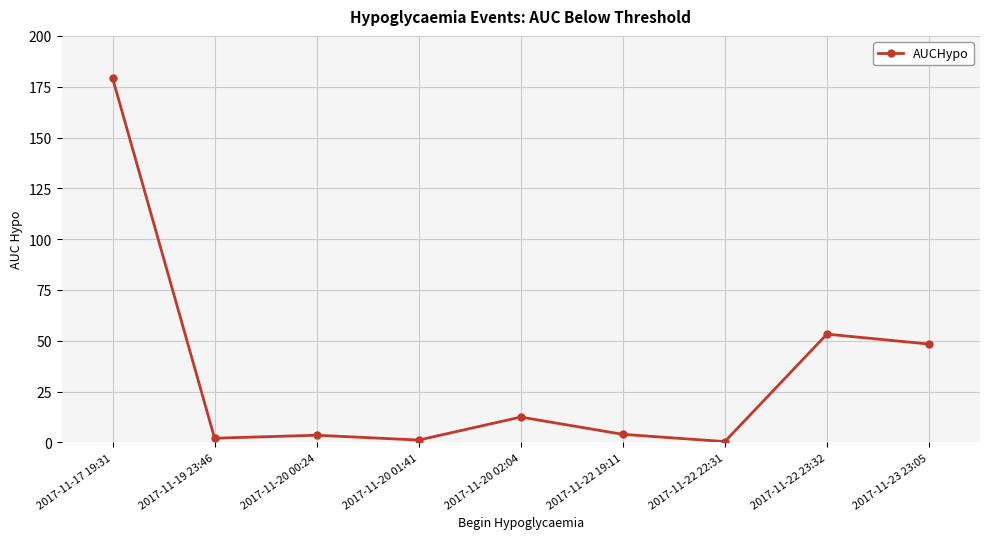

Approximately how many times larger is the value at 2017-11-23 23:05 compared to 2017-11-20 02:04?

3.9